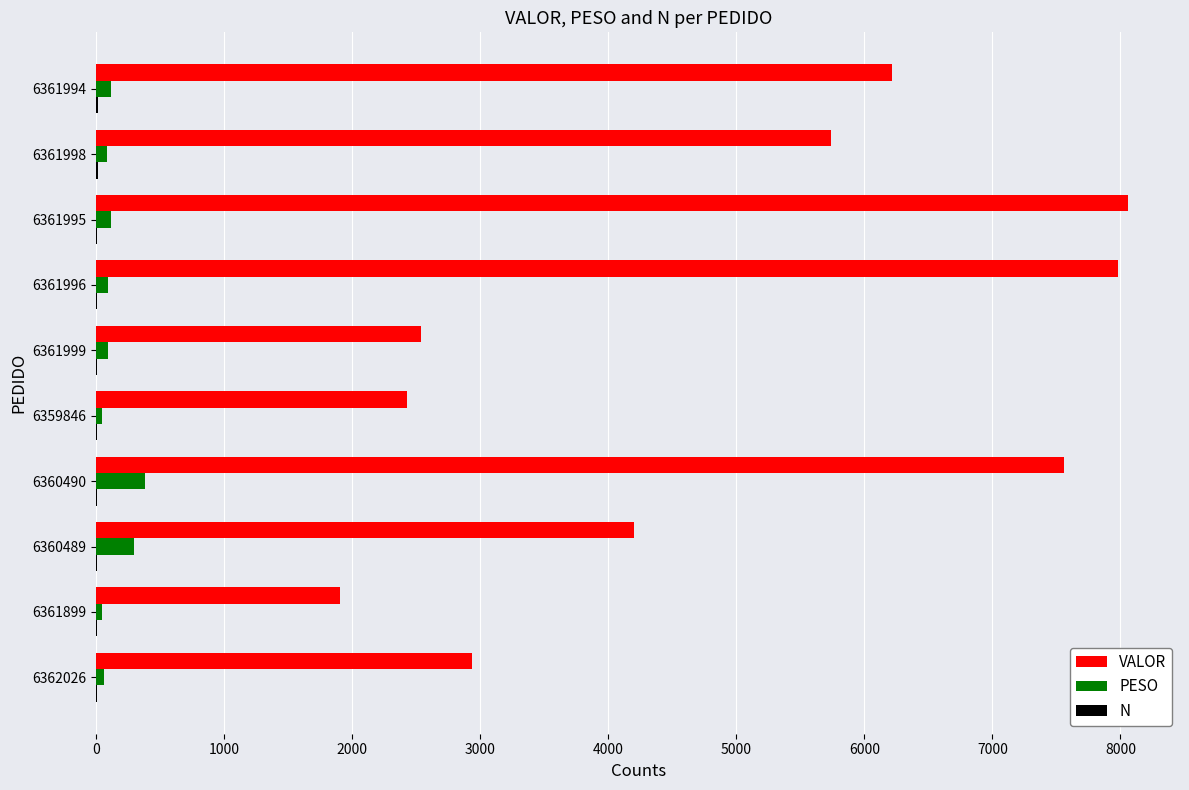

The value of VALOR at 6360490 is 7560.0. True or false?

True